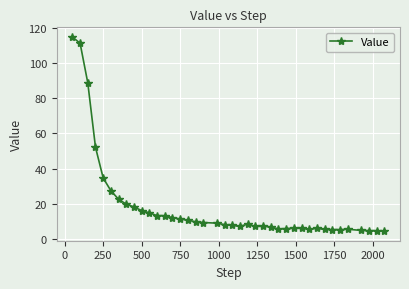

What is the smallest value displayed?

4.5